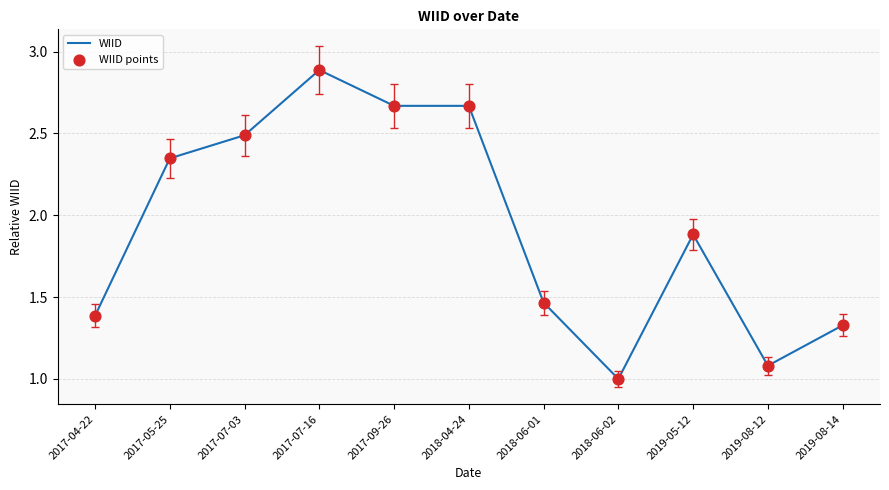

What is the change in value from 2018-04-24 to 2019-08-14?

-1.3